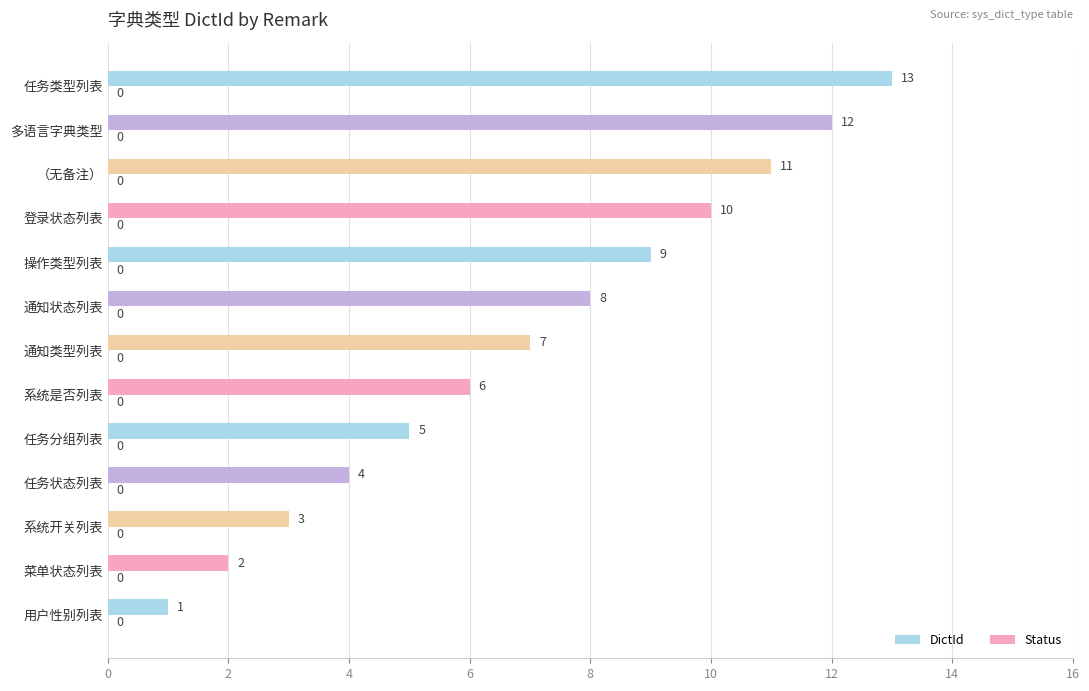

Which label corresponds to the largest value in the chart?

任务类型列表